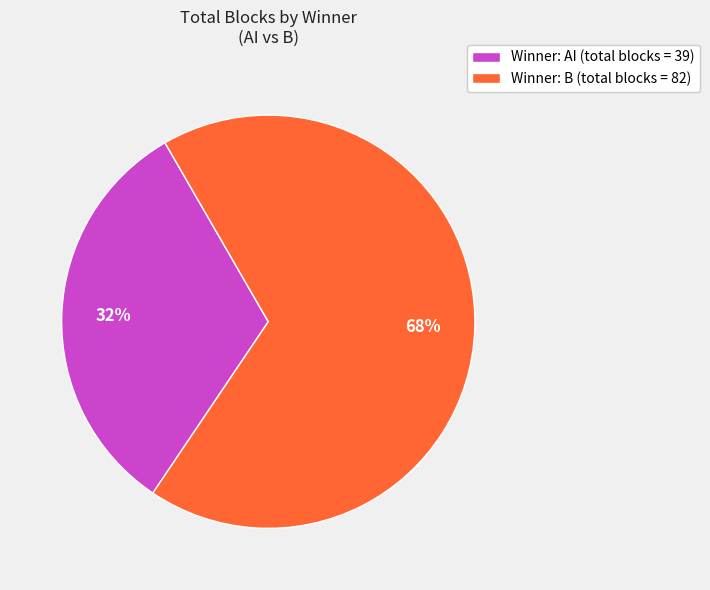

To the nearest percent, what is the difference between the largest and smallest slice percentages?

36%